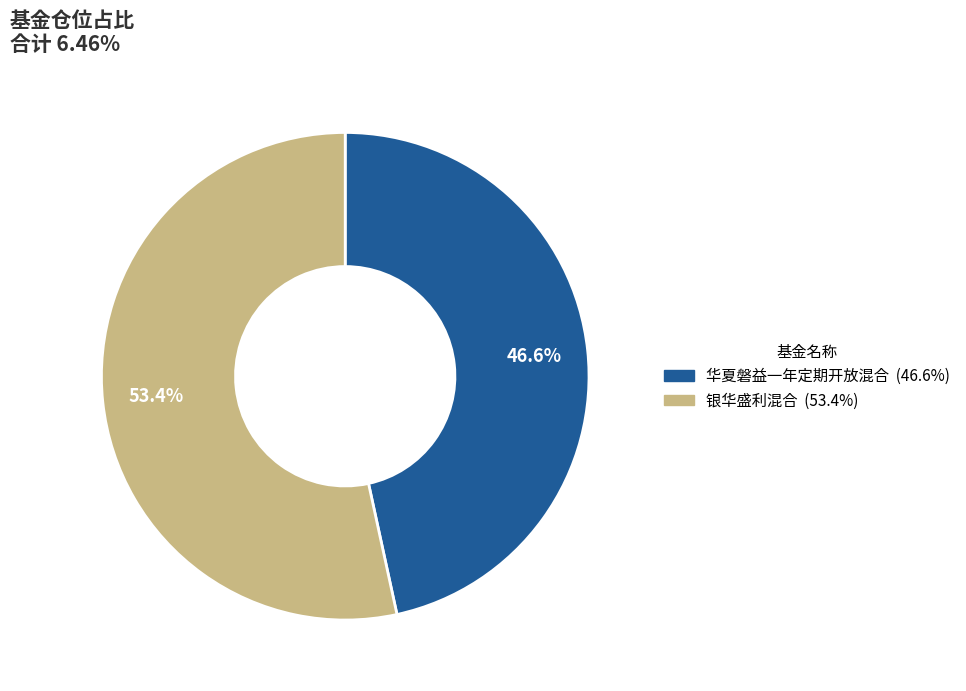

Is it true that 华夏磐益一年定期开放混合 is 58% of the pie?

False